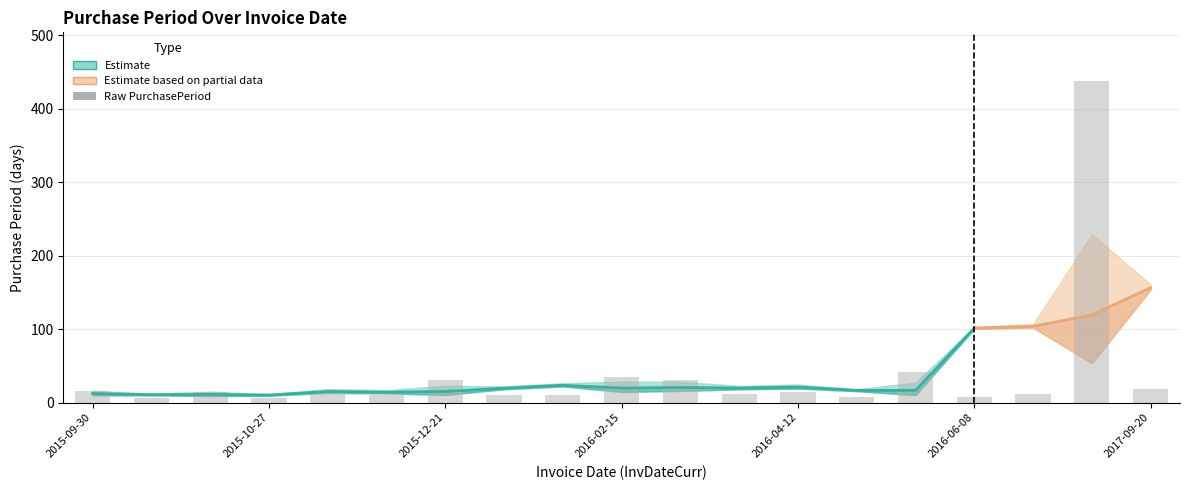

Are the bars horizontal?

No